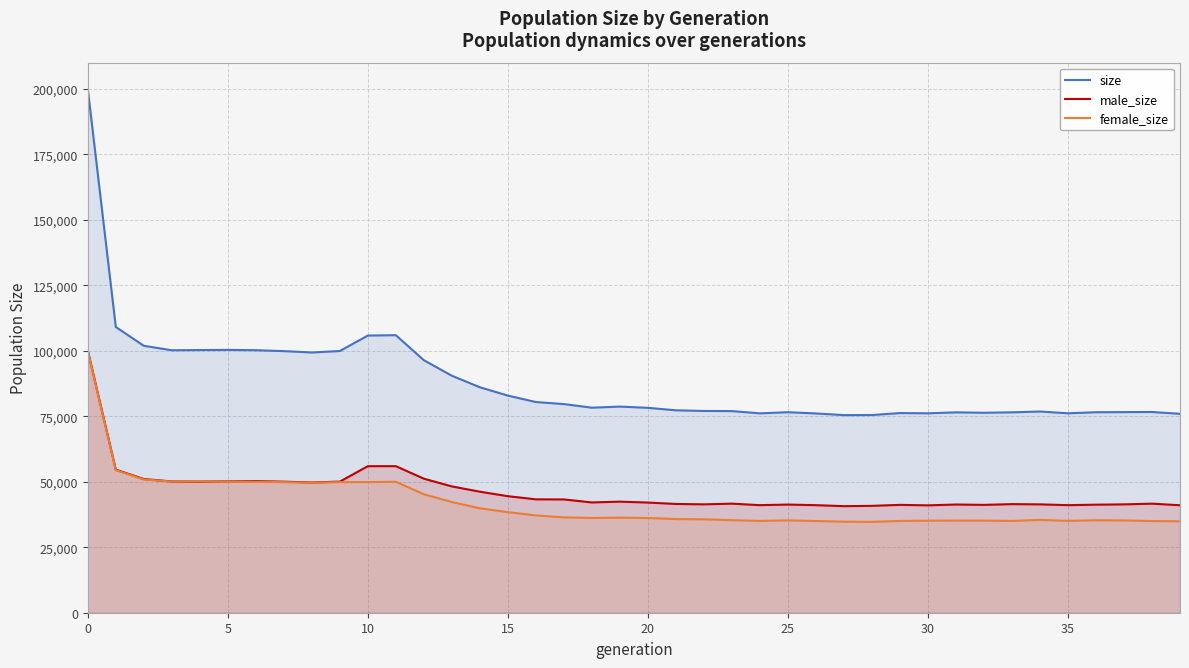

What is the difference between the highest and lowest values at 27?

40682